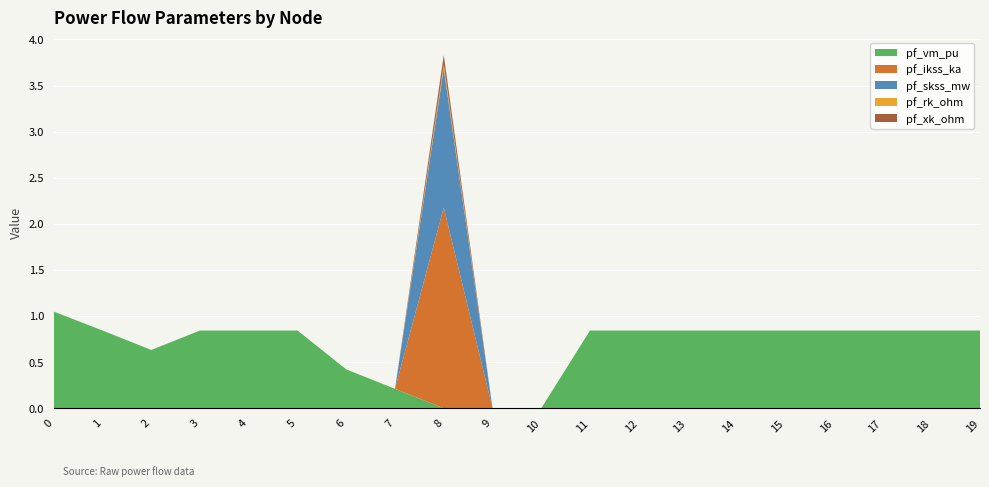

Reading right to left, what are all the values shown in this chart?

pf_vm_pu: 19=0.8	18=0.8	17=0.8	16=0.8	15=0.8	14=0.8	13=0.8	12=0.8	11=0.8	10=0.0	9=0.0	8=0.0	7=0.2	6=0.4	5=0.8	4=0.8	3=0.8	2=0.6	1=0.8	0=1.0
pf_ikss_ka: 19=0.0	18=0.0	17=0.0	16=0.0	15=0.0	14=0.0	13=0.0	12=0.0	11=0.0	10=0.0	9=0.0	8=2.2	7=0.0	6=0.0	5=0.0	4=0.0	3=0.0	2=0.0	1=0.0	0=0.0
pf_skss_mw: 19=0.0	18=0.0	17=0.0	16=0.0	15=0.0	14=0.0	13=0.0	12=0.0	11=0.0	10=0.0	9=0.0	8=1.5	7=0.0	6=0.0	5=0.0	4=0.0	3=0.0	2=0.0	1=0.0	0=0.0
pf_rk_ohm: 19=0.0	18=0.0	17=0.0	16=0.0	15=0.0	14=0.0	13=0.0	12=0.0	11=0.0	10=0.0	9=0.0	8=0.0	7=0.0	6=0.0	5=0.0	4=0.0	3=0.0	2=0.0	1=0.0	0=0.0
pf_xk_ohm: 19=0.0	18=0.0	17=0.0	16=0.0	15=0.0	14=0.0	13=0.0	12=0.0	11=0.0	10=0.0	9=0.0	8=0.1	7=0.0	6=0.0	5=0.0	4=0.0	3=0.0	2=0.0	1=0.0	0=0.0